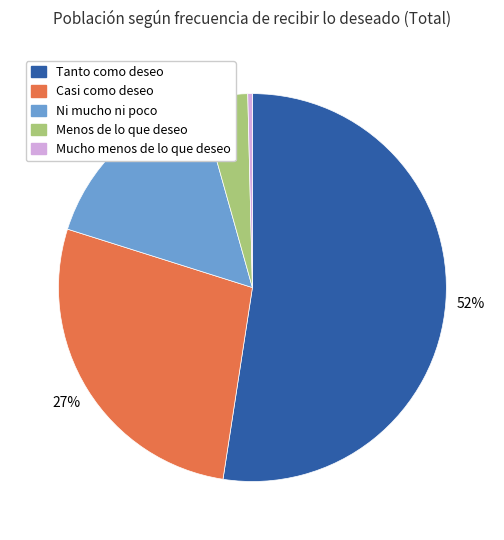

Is the sum of Menos de lo que deseo and Casi como deseo greater than half?

No